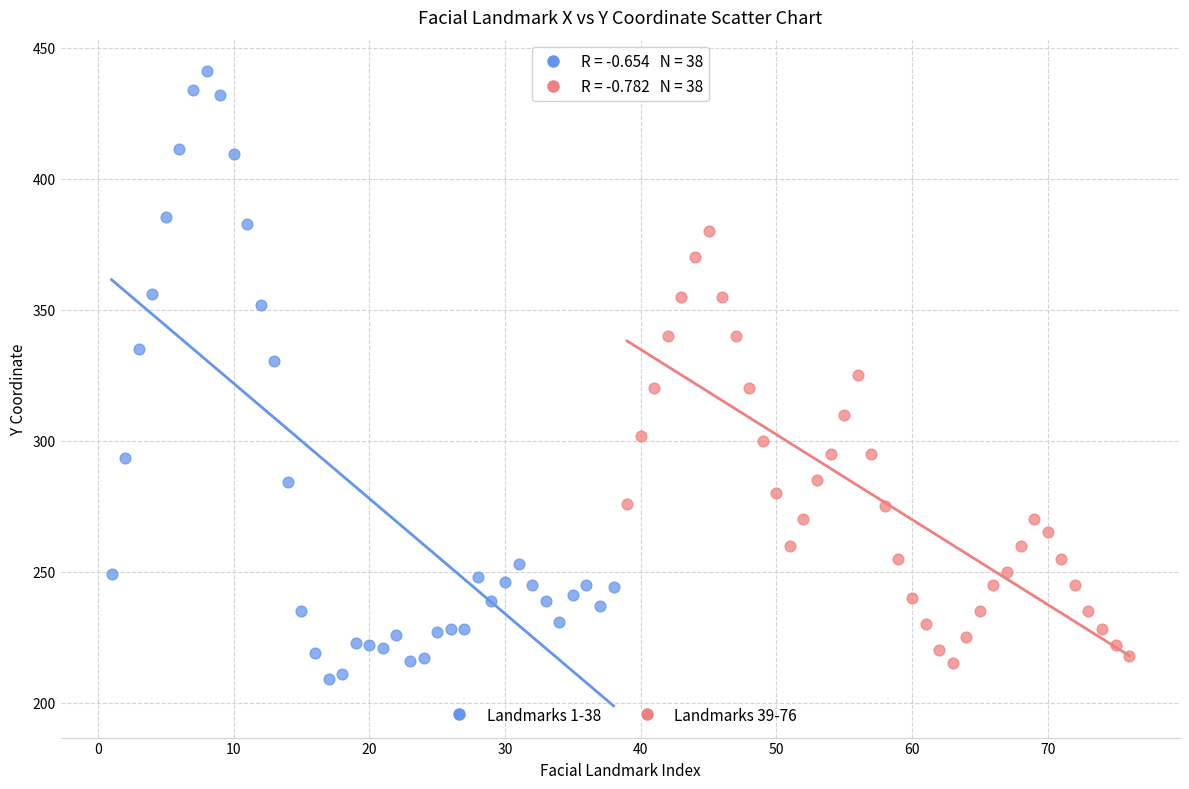

Which series has the largest Y range (max minus min)?

Landmarks 1-38